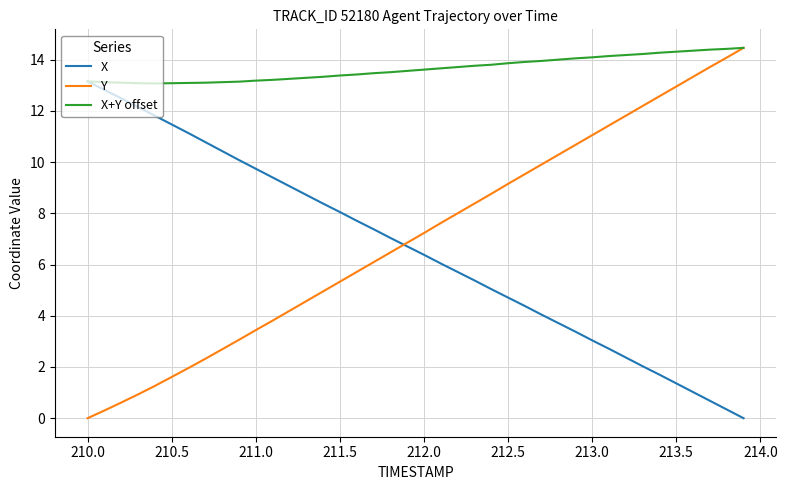

How many distinct data groups are displayed?

3